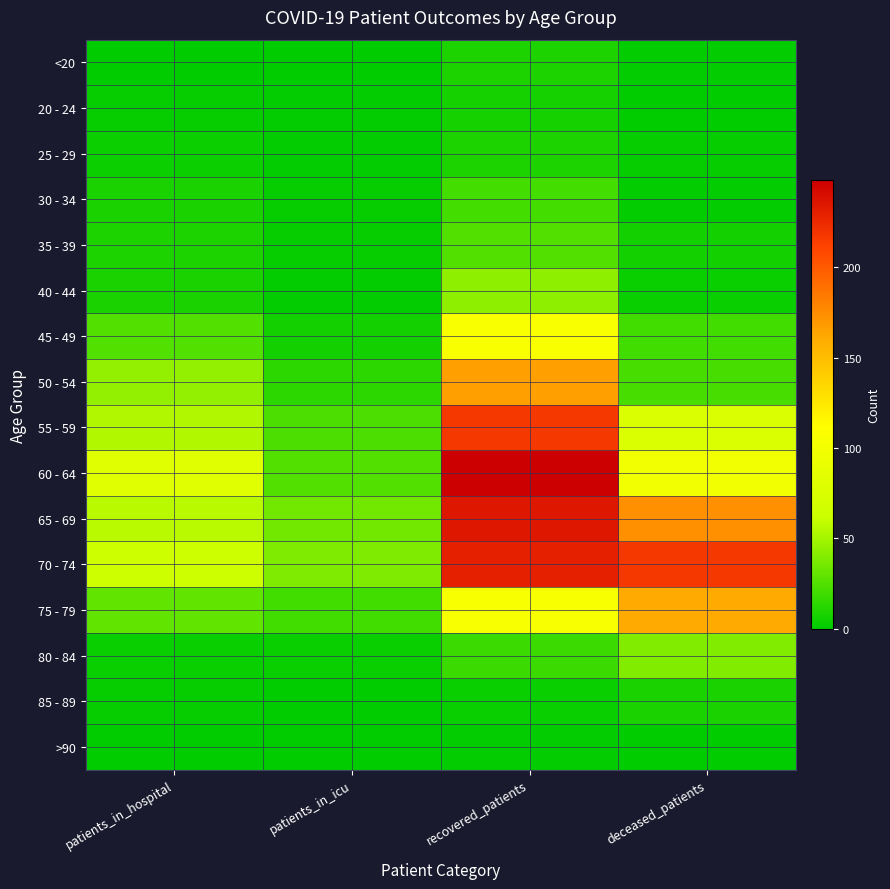

Rank the series at deceased_patients from lowest to highest value.

20 - 24, >90, <20, 30 - 34, 25 - 29, 40 - 44, 35 - 39, 85 - 89, 45 - 49, 50 - 54, 80 - 84, 55 - 59, 60 - 64, 75 - 79, 65 - 69, 70 - 74